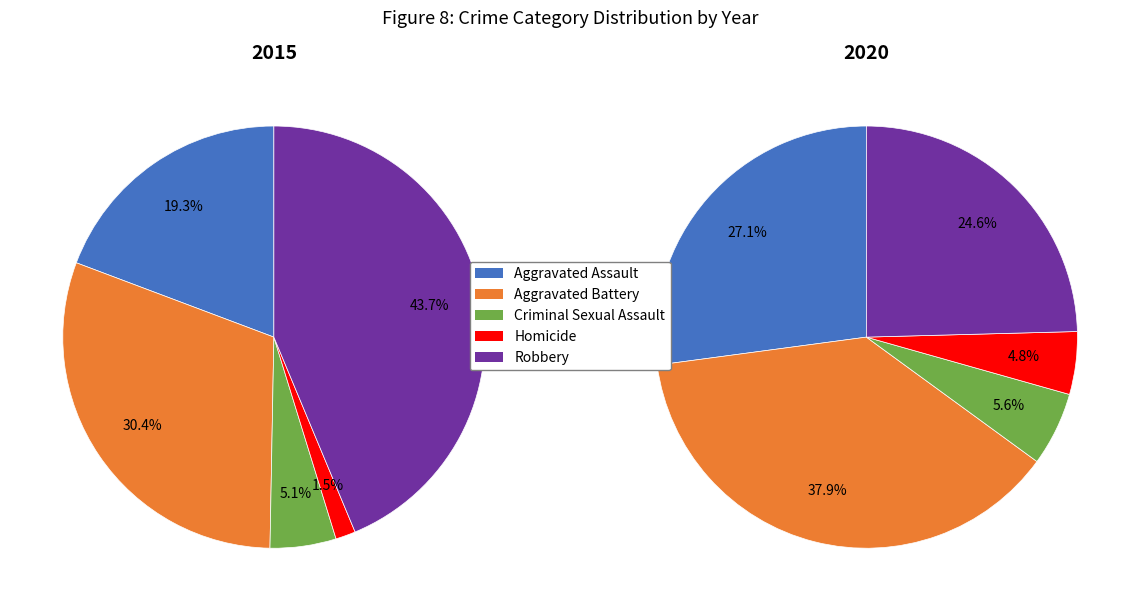

To the nearest percent, what is the difference between the Criminal Sexual Assault and Robbery slice percentages?

39%